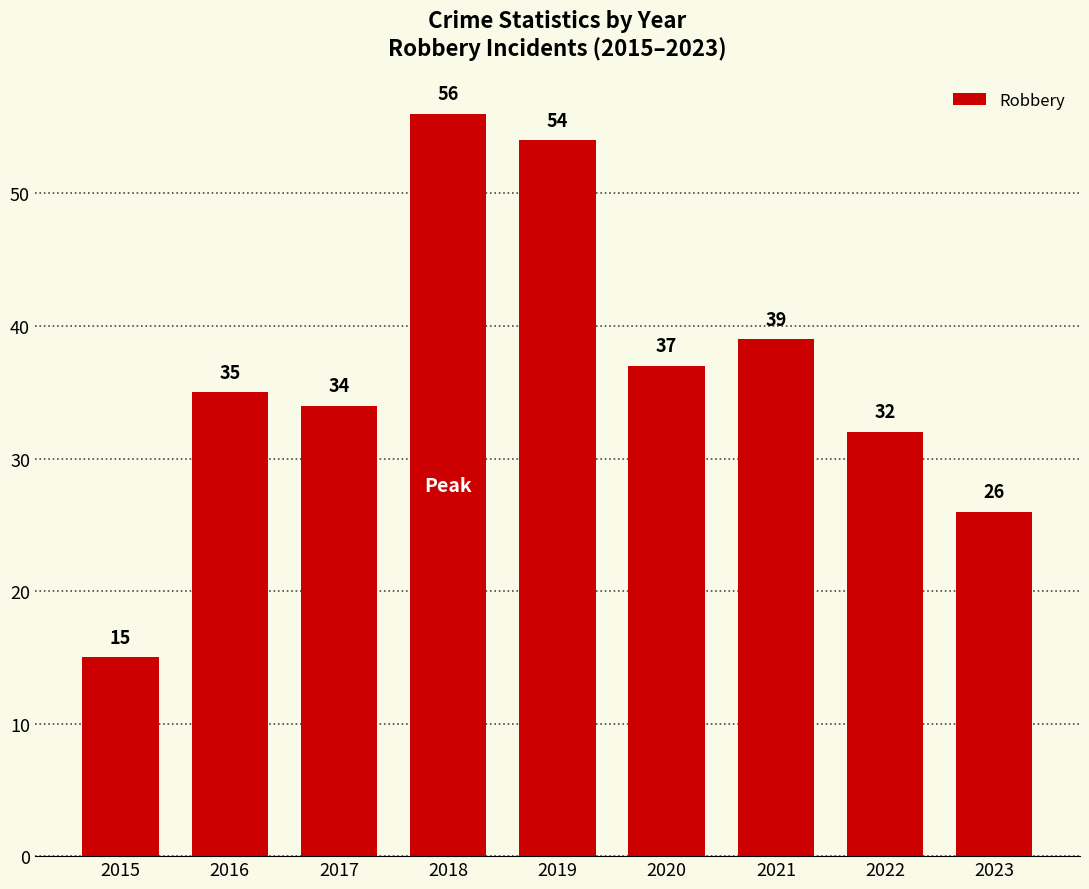

What is the sum of all values?

328